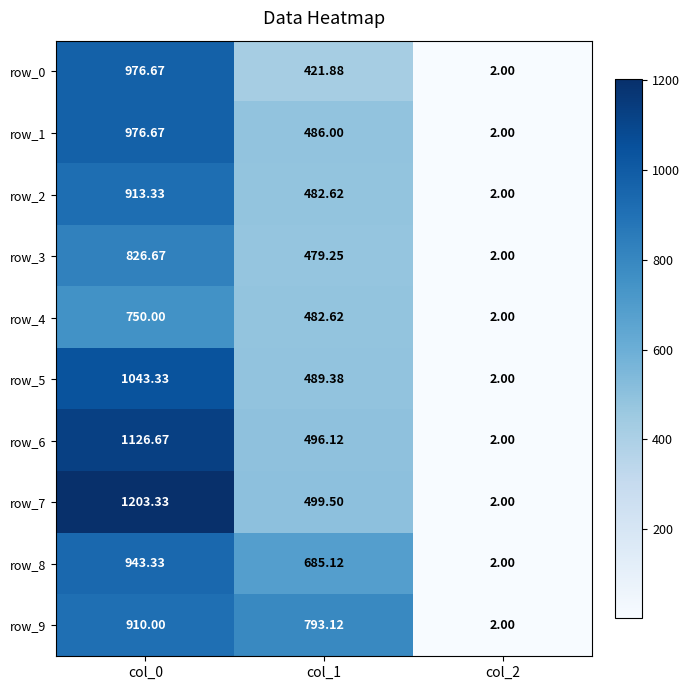

Is the value of row_4 at col_2 greater than the value of row_7 at col_1?

No